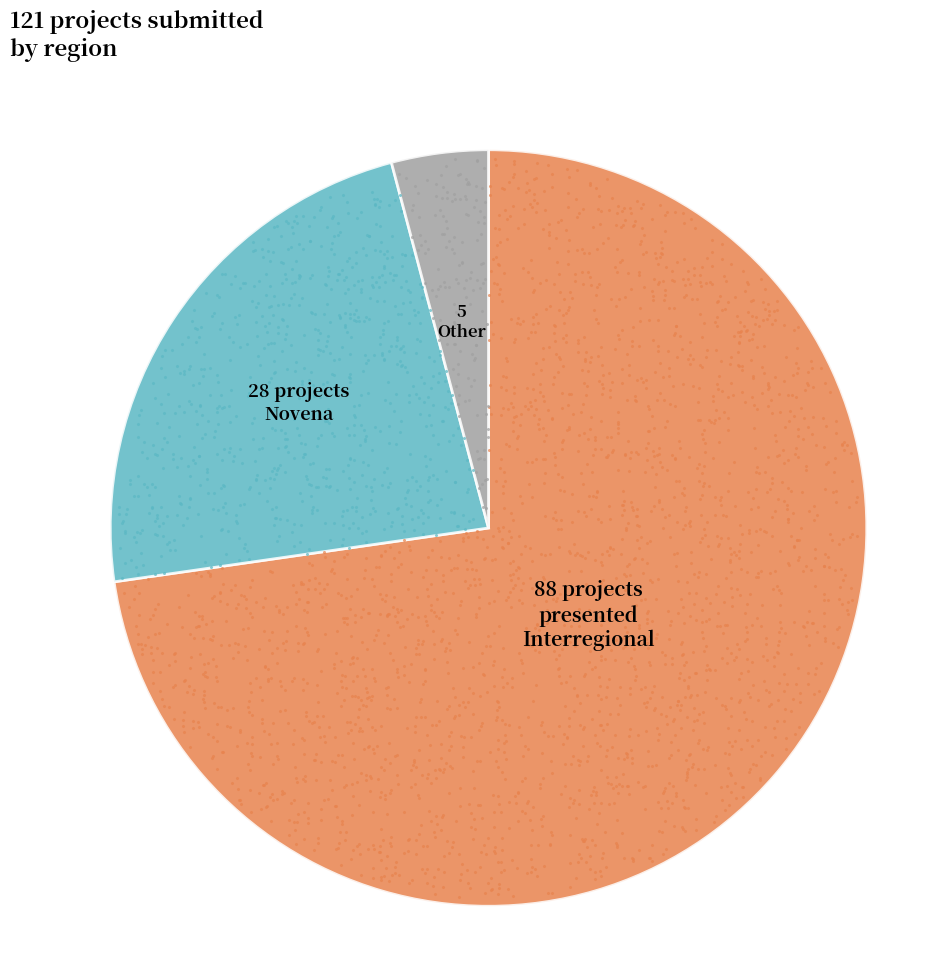

Does any single category account for the majority?

Yes